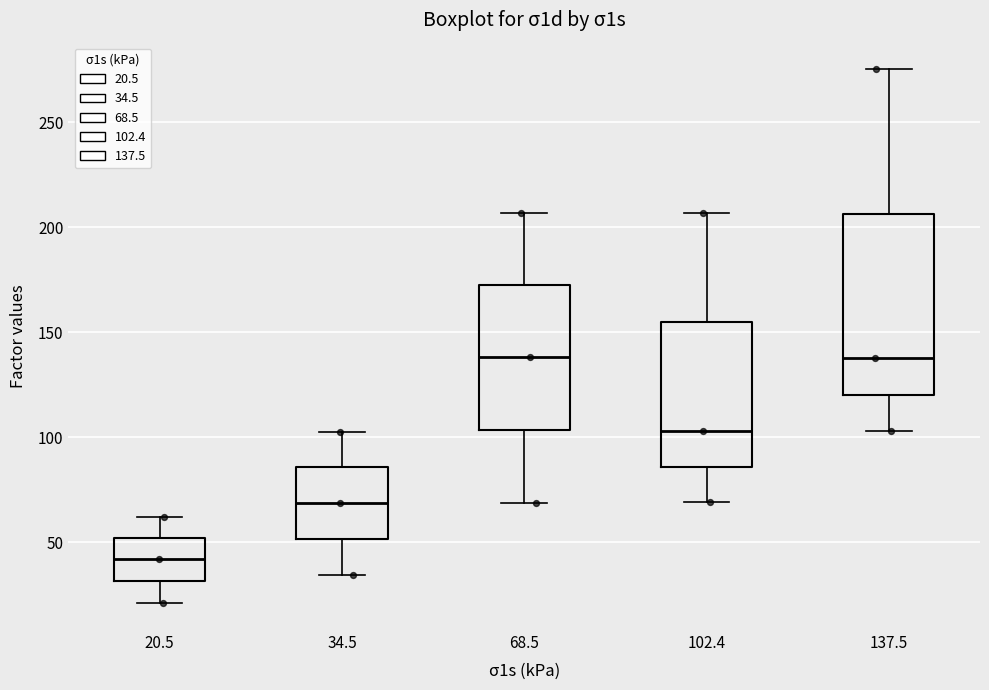

Reading left to right, transcribe this box plot: for each box, give where its median line is, the range the box spans, and where its two whiskers end, as read against the y-axis. The values are not printed on the chart, so give them approximately, as read against the axis.

20.5: median 40, box 30 to 50, whiskers 20 to 60
34.5: median 70, box 50 to 85, whiskers 35 to 105
68.5: median 140, box 105 to 170, whiskers 70 to 205
102.4: median 105, box 85 to 155, whiskers 70 to 205
137.5: median 135, box 120 to 205, whiskers 105 to 275